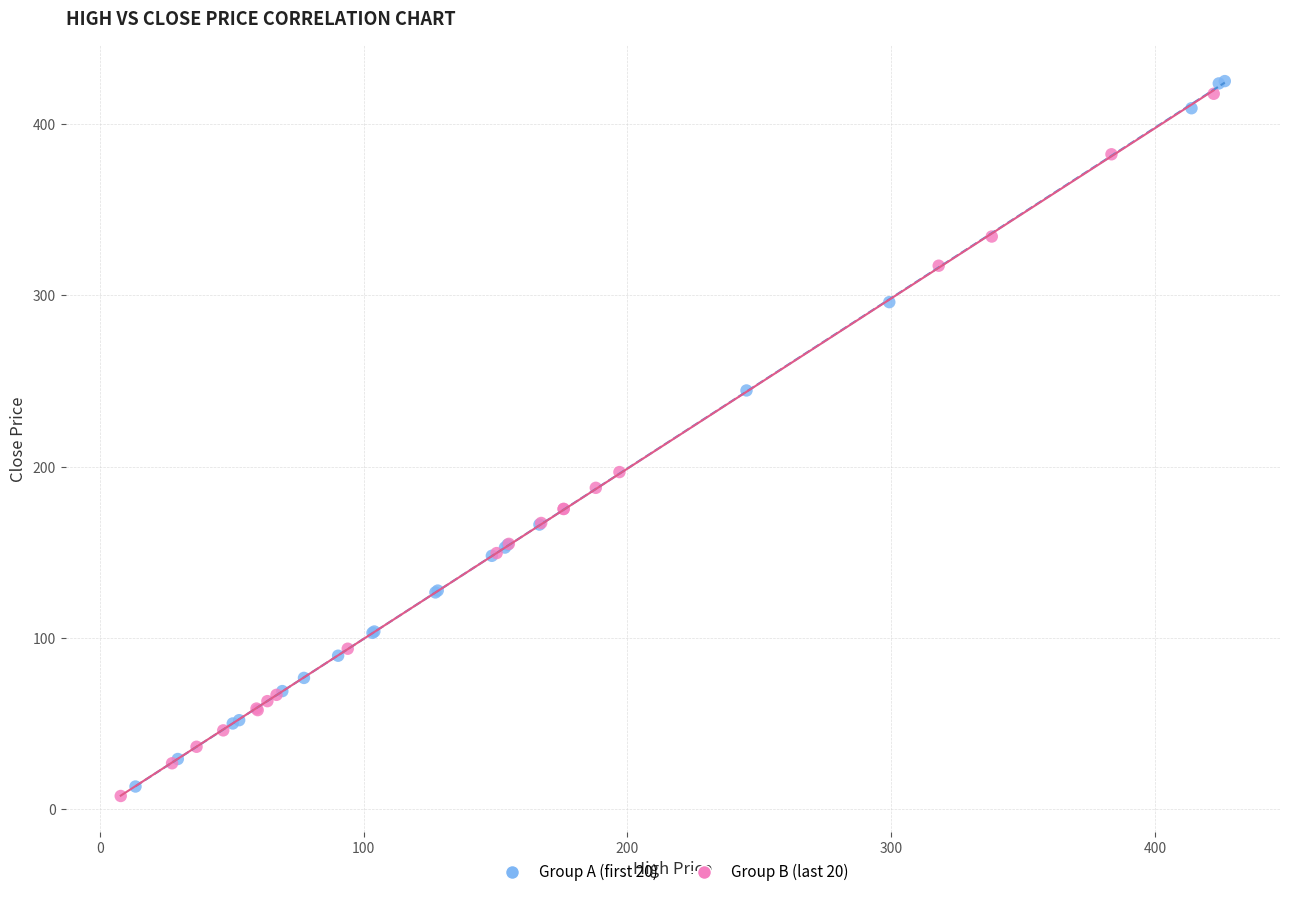

Which series contains the highest Y value?

Group A (first 20)